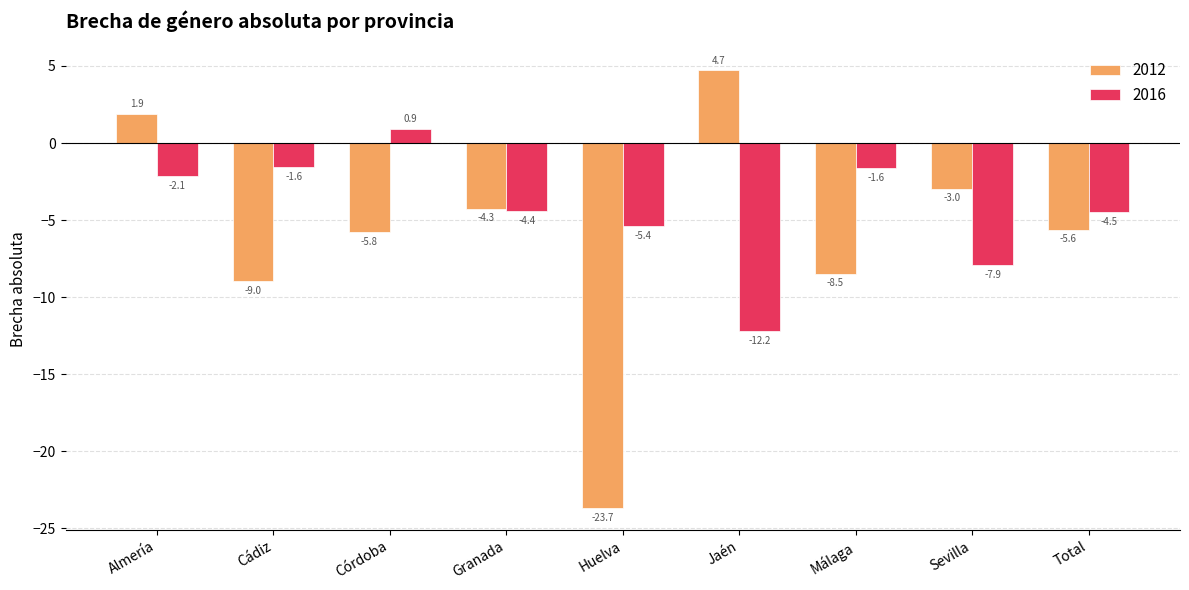

Is it true that 2016 equals -2.9 at Total?

False